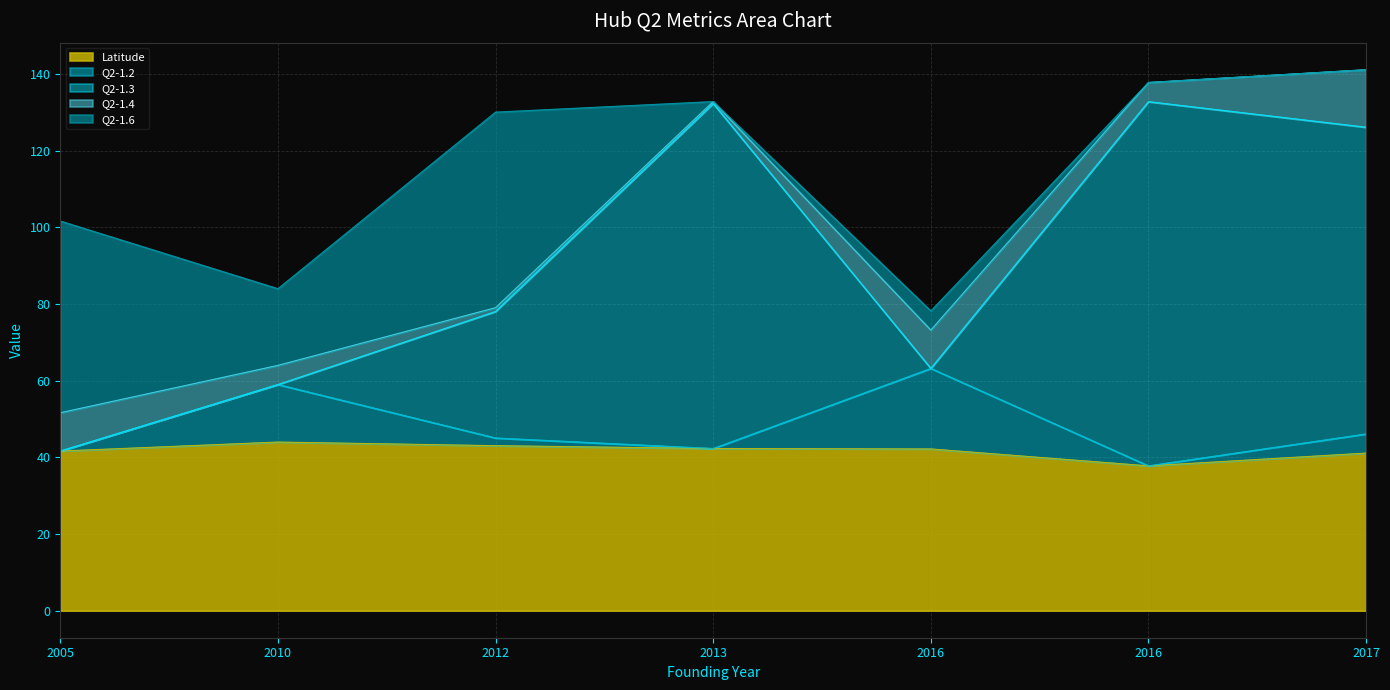

How many data points does each series have?

7